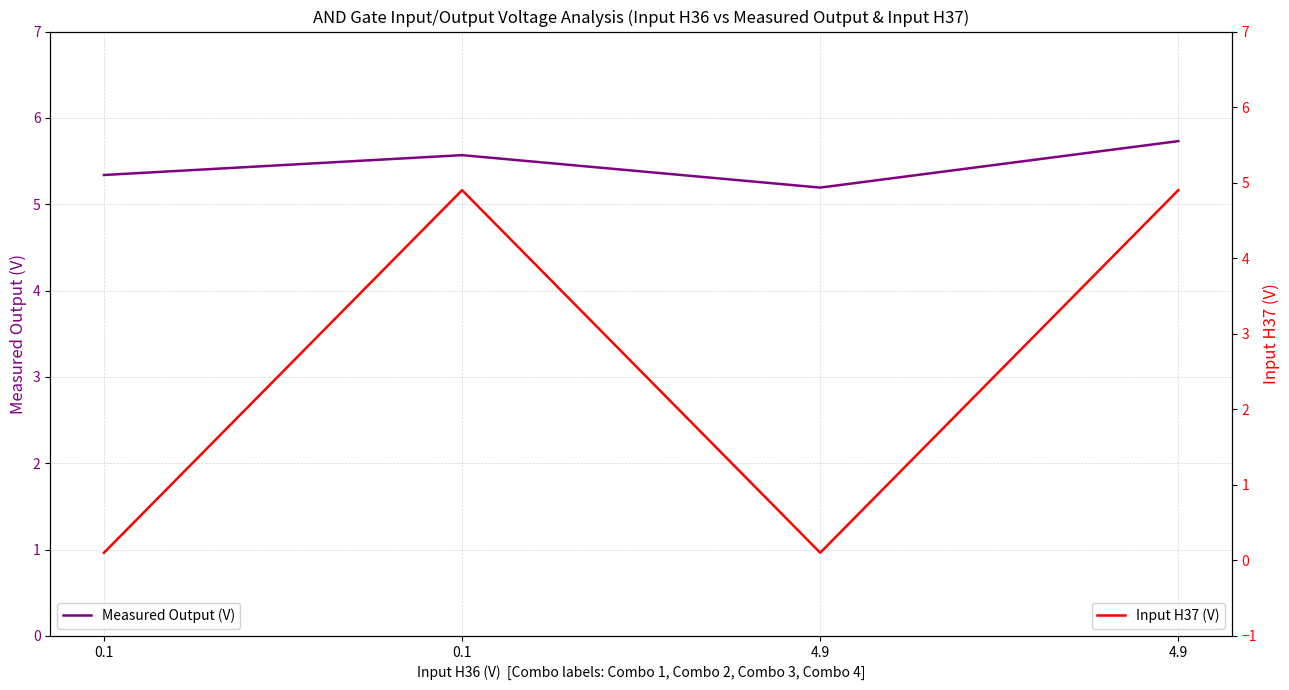

What is the spread (max minus min) of values at 0.1?

5.2